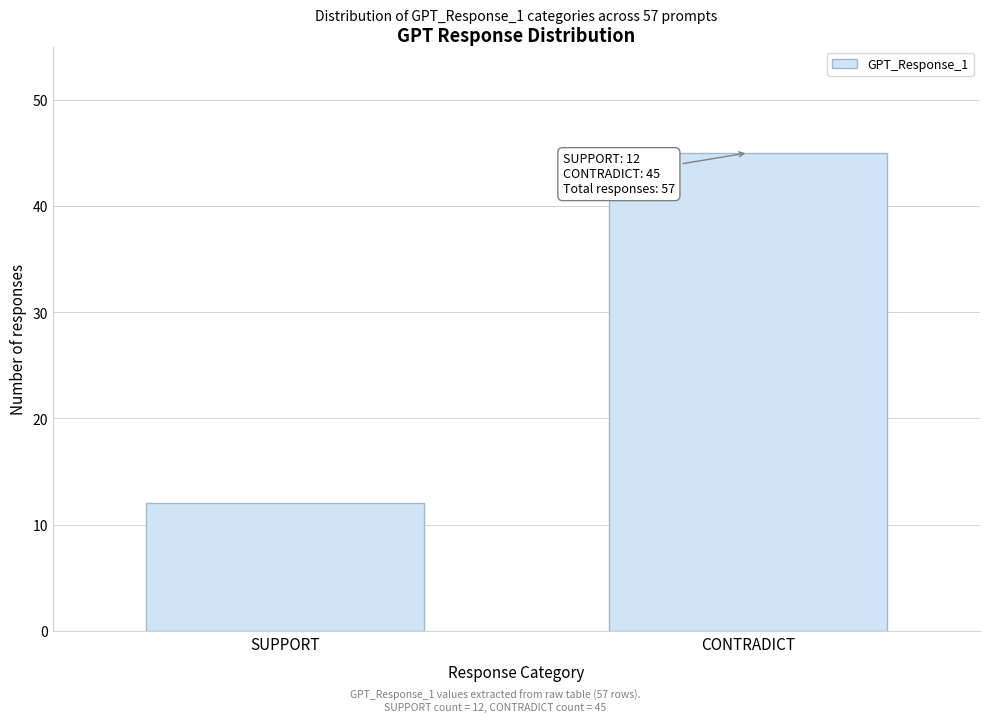

Reading left to right, list all the values displayed in this chart.

12	45